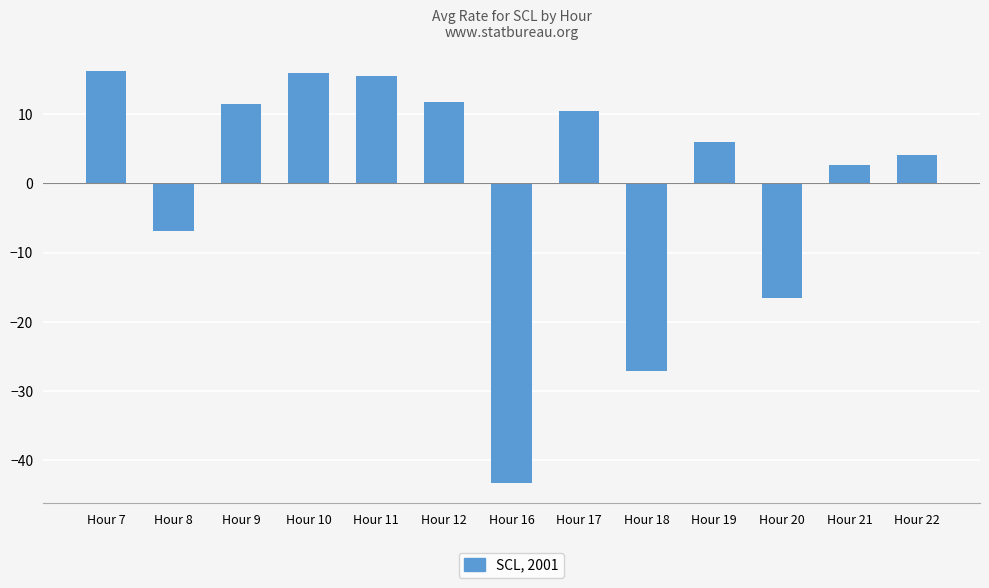

At which label is the value closest to -13?

Hour 20